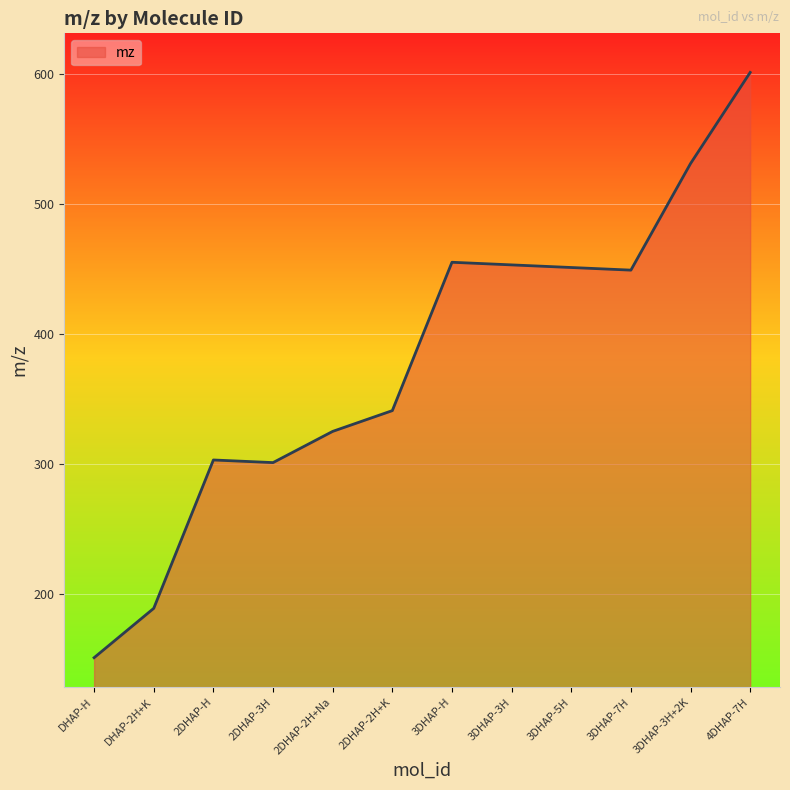

The chart shows a value of 151.0 at DHAP-H. True or false?

True